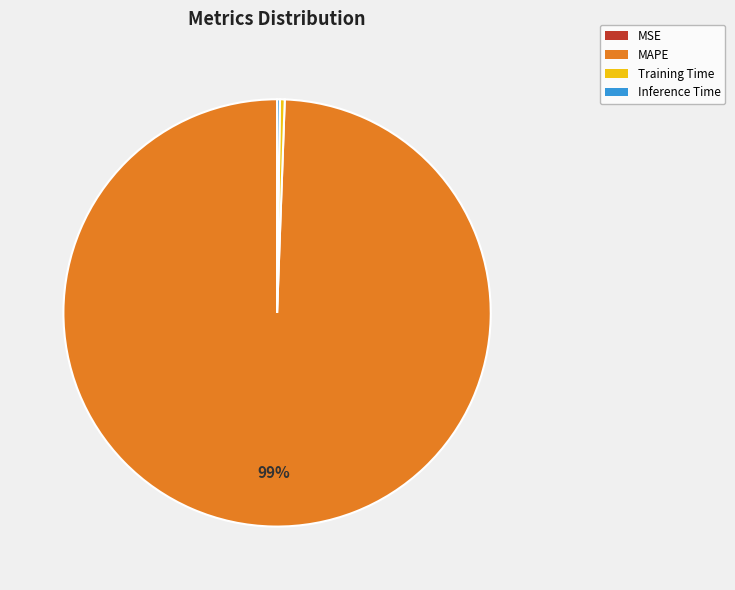

Is it true that MAPE is 89% of the pie?

False